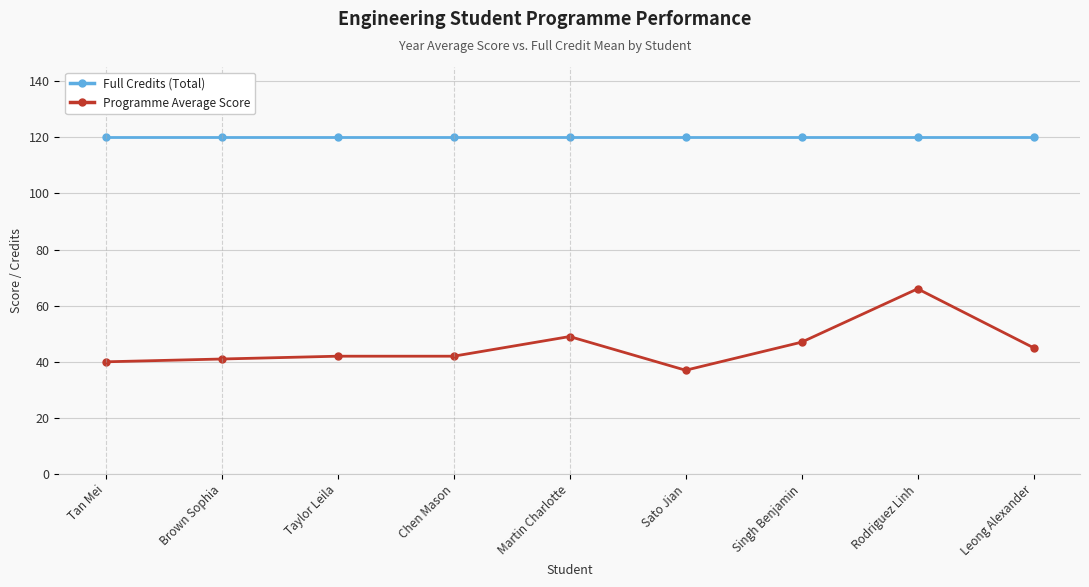

How many lines are shown in the chart?

2